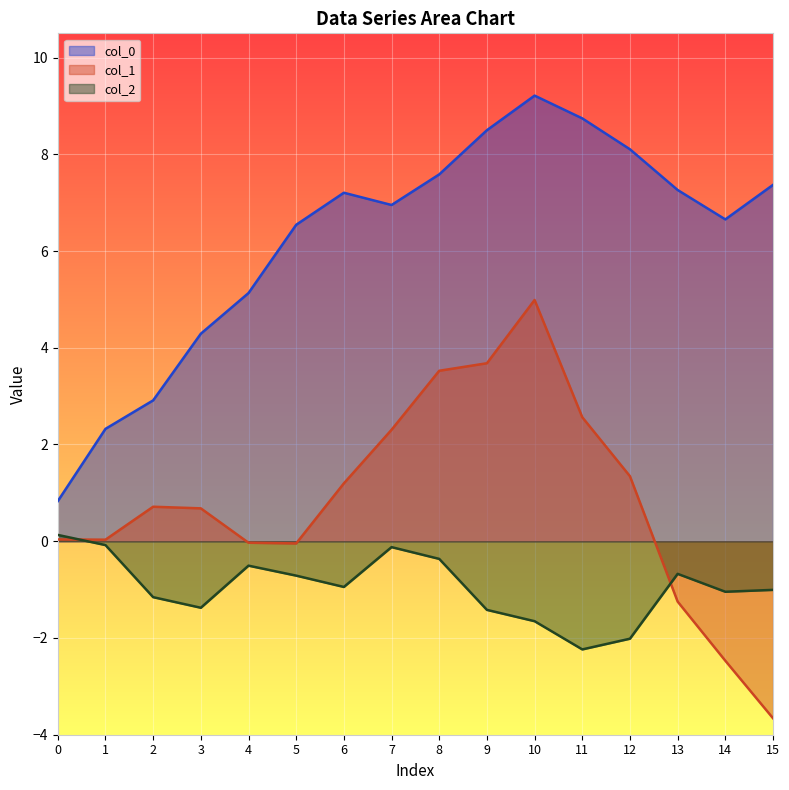

Is the value of col_0 at 13 greater than the value of col_1 at 4?

Yes